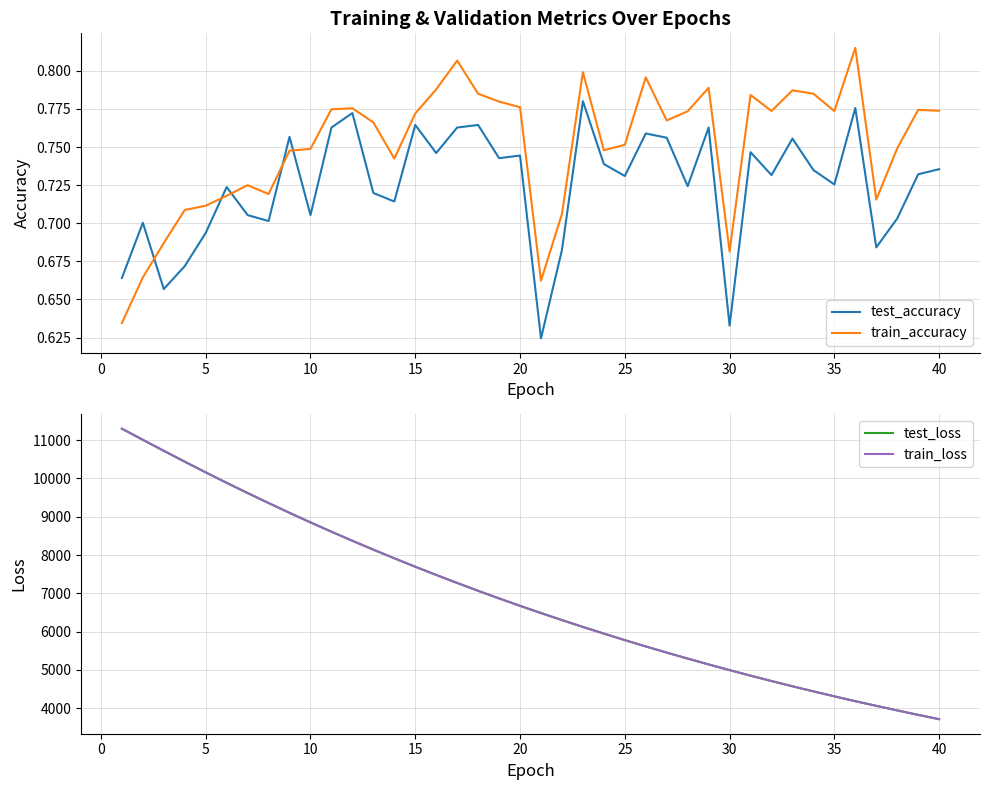

Reading left to right, list all the values displayed in this chart.

test_accuracy: 0.7	0.7	0.7	0.7	0.7	0.7	0.7	0.7	0.8	0.7	0.8	0.8	0.7	0.7	0.8	0.7	0.8	0.8	0.7	0.7	0.6	0.7	0.8	0.7	0.7	0.8	0.8	0.7	0.8	0.6	0.7	0.7	0.8	0.7	0.7	0.8	0.7	0.7	0.7	0.7
train_accuracy: 0.6	0.7	0.7	0.7	0.7	0.7	0.7	0.7	0.7	0.7	0.8	0.8	0.8	0.7	0.8	0.8	0.8	0.8	0.8	0.8	0.7	0.7	0.8	0.7	0.8	0.8	0.8	0.8	0.8	0.7	0.8	0.8	0.8	0.8	0.8	0.8	0.7	0.7	0.8	0.8
test_loss: 11300.6	11010.3	10723.3	10438.6	10159.7	9886.3	9619.6	9358.3	9102.2	8852.9	8608.9	8371.6	8139.9	7914.5	7693.7	7478.5	7268.9	7064.7	6865.8	6672.0	6483.1	6299.1	6119.8	5945.6	5775.4	5610.0	5449.2	5292.4	5139.8	4991.5	4846.7	4706.3	4569.1	4435.6	4305.9	4179.7	4057.8	3937.8	3821.7	3708.8
train_loss: 11301.3	11010.3	10723.4	10438.4	10159.4	9886.1	9619.4	9358.0	9101.8	8852.5	8608.7	8371.3	8139.7	7914.1	7693.4	7478.2	7268.6	7064.4	6865.4	6671.6	6482.8	6298.8	6119.4	5945.3	5775.2	5609.8	5449.0	5292.0	5139.5	4991.2	4846.3	4705.9	4568.7	4435.3	4305.7	4179.4	4057.4	3937.5	3821.5	3708.5